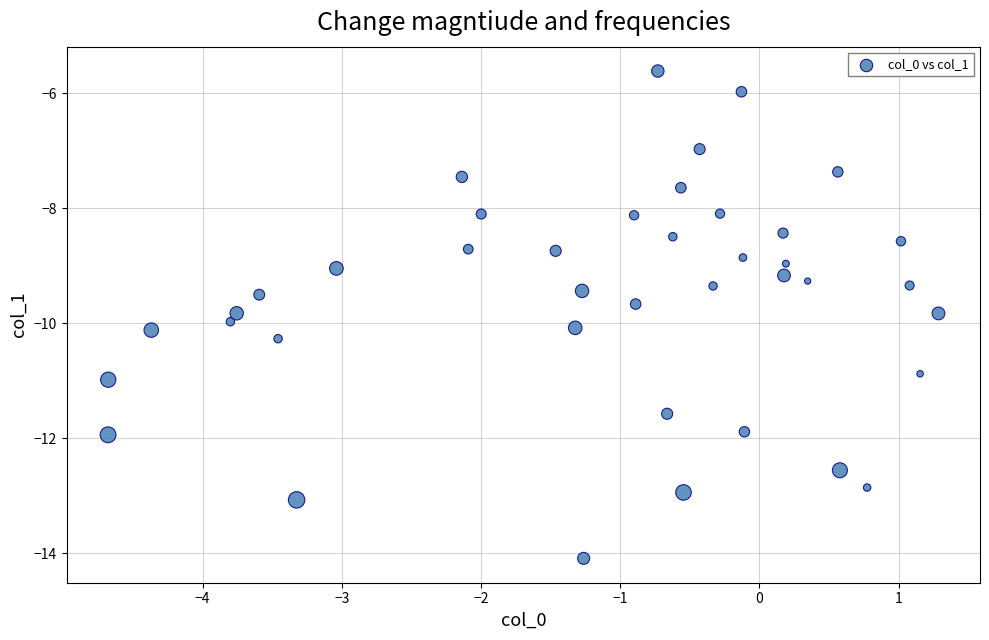

What is the range of X values (max minus min)?

6.0